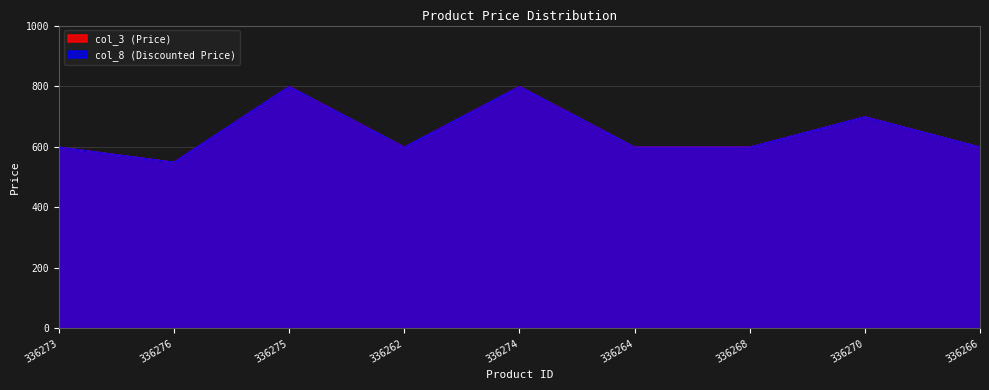

What is the greatest value displayed?

799